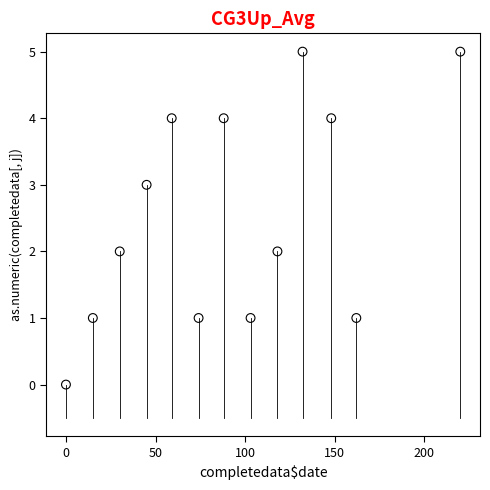

What is the range of X values (max minus min)?

220